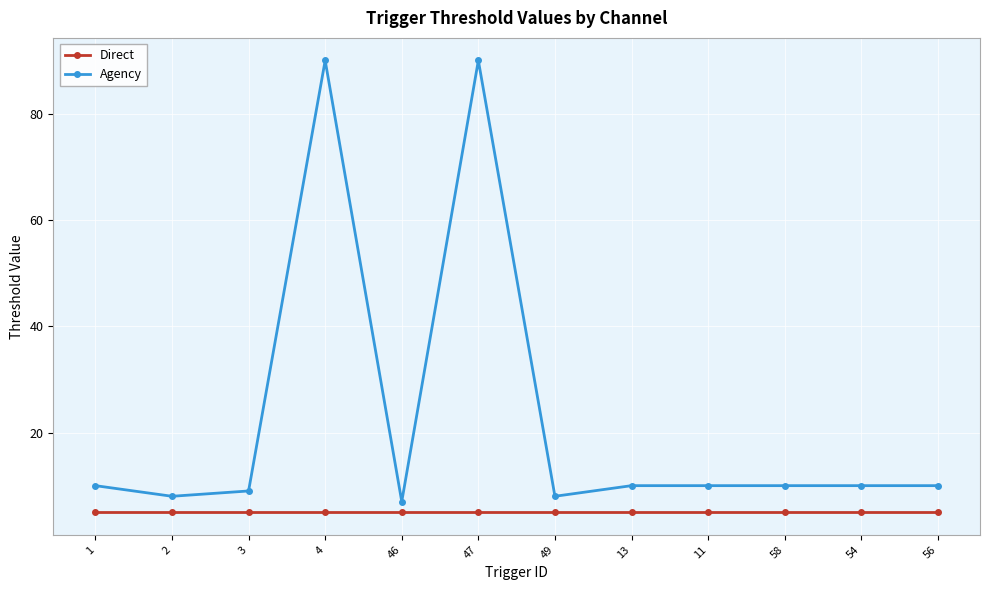

Does the chart have visible grid lines?

Yes